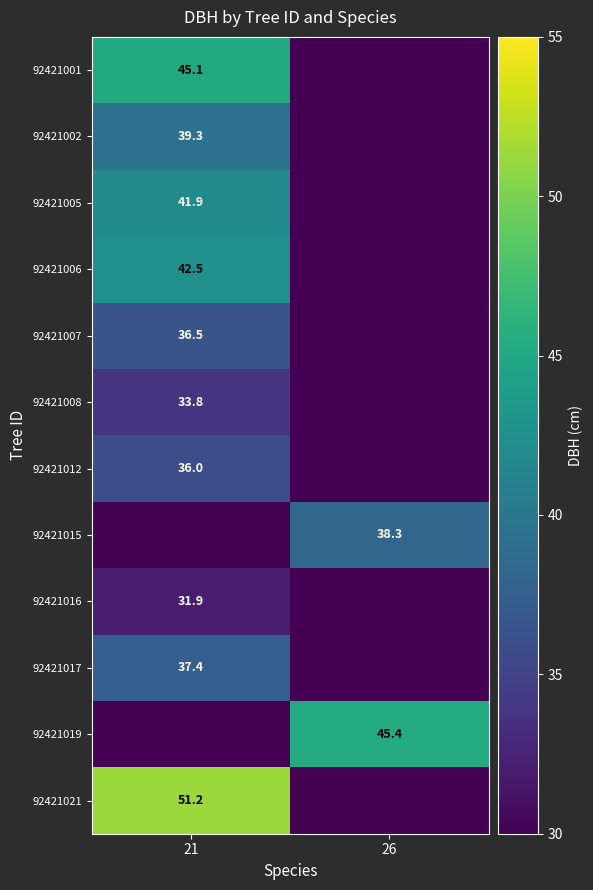

Is it true that 92421008 equals 33.8 at 21?

True